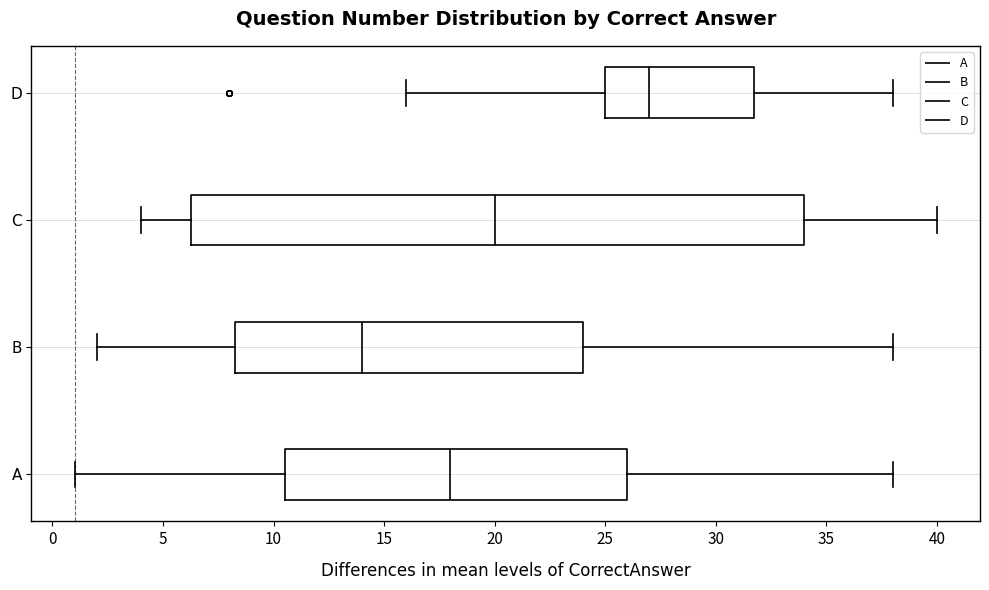

Which box is the widest, from its left edge to its right edge?

C